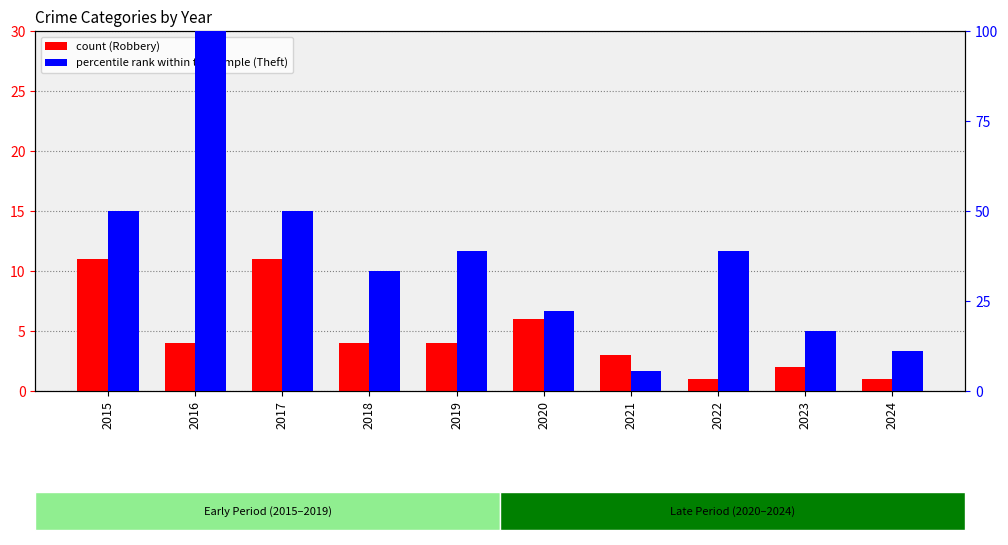

At which label does Theft reach its peak?

2016